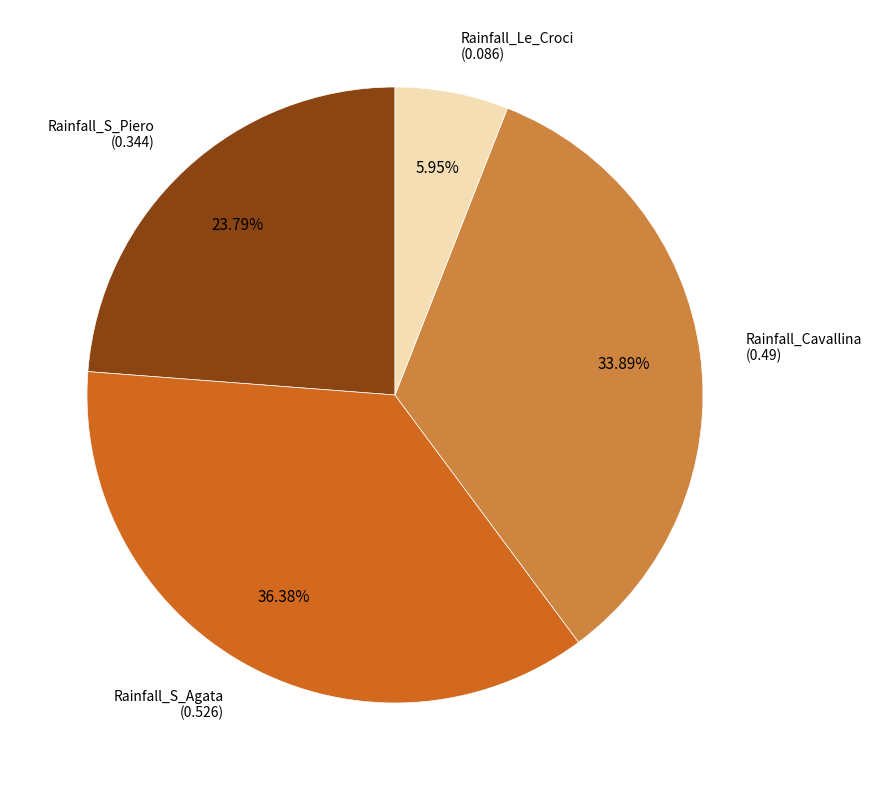

Is there a majority slice in this chart?

No